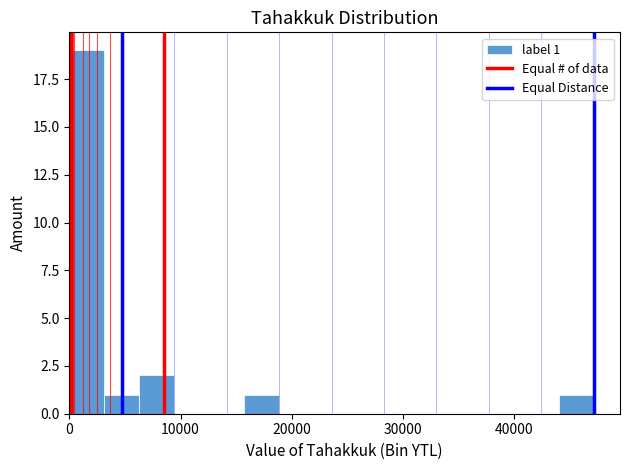

Read against the x-axis, roughly where is the centre of the tallest bar?

2000